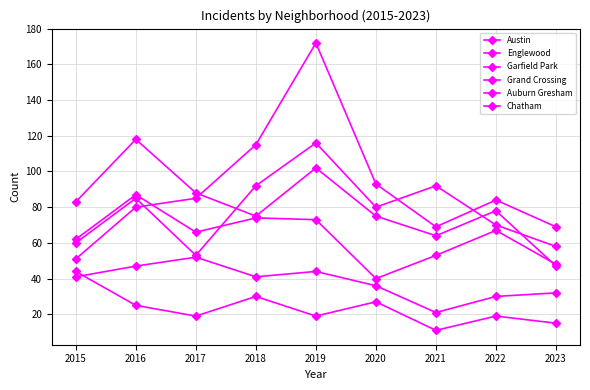

Between 2019 and 2023, which series saw the biggest shift?

Garfield Park